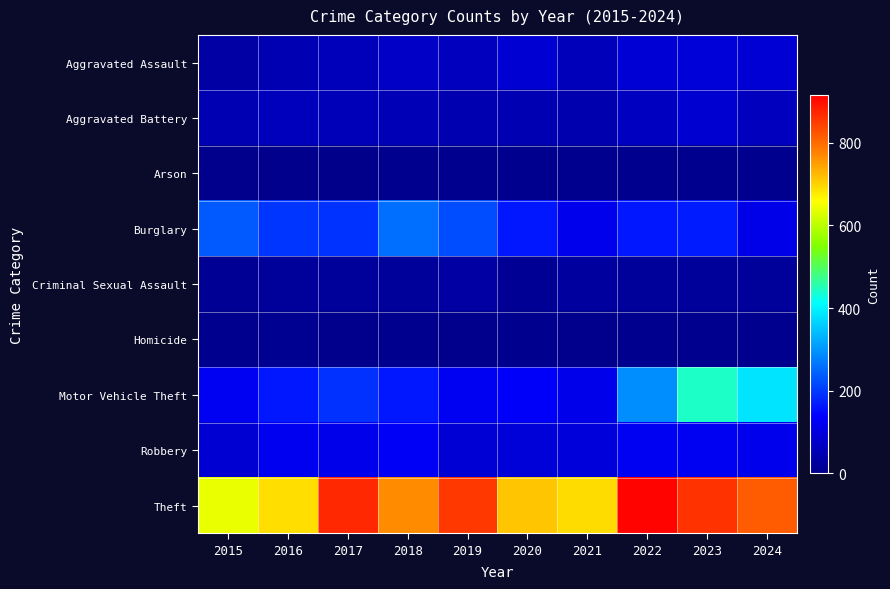

Which has a higher value, 2018 or 2023?

2023